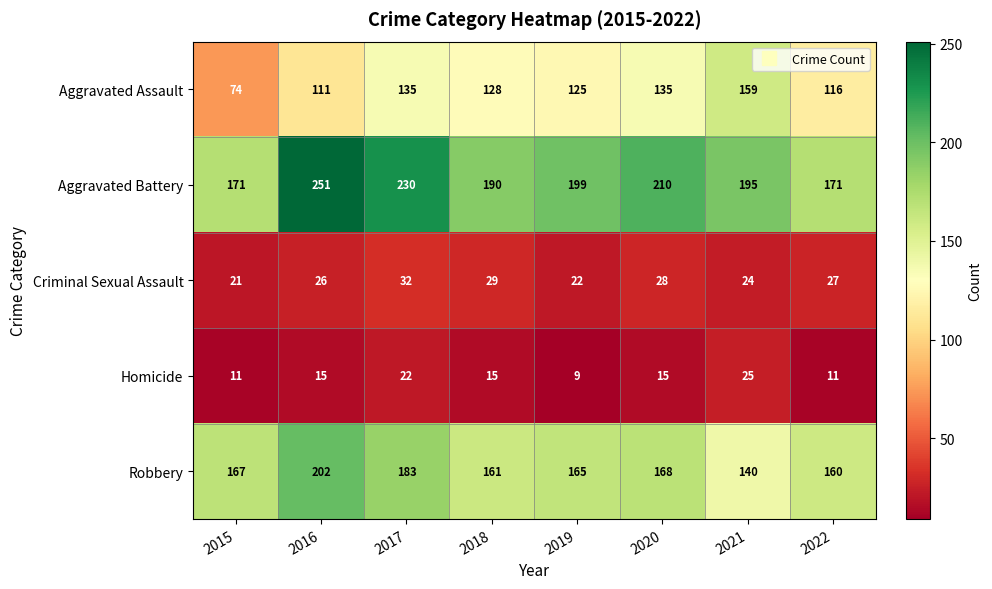

At which label does Aggravated Assault reach its minimum?

2015